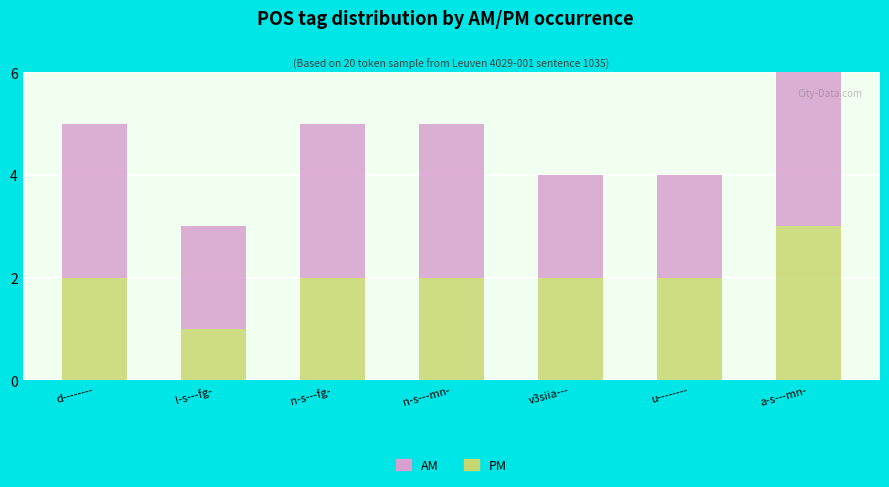

Which category has the lowest value in the PM series?

l-s---fg-